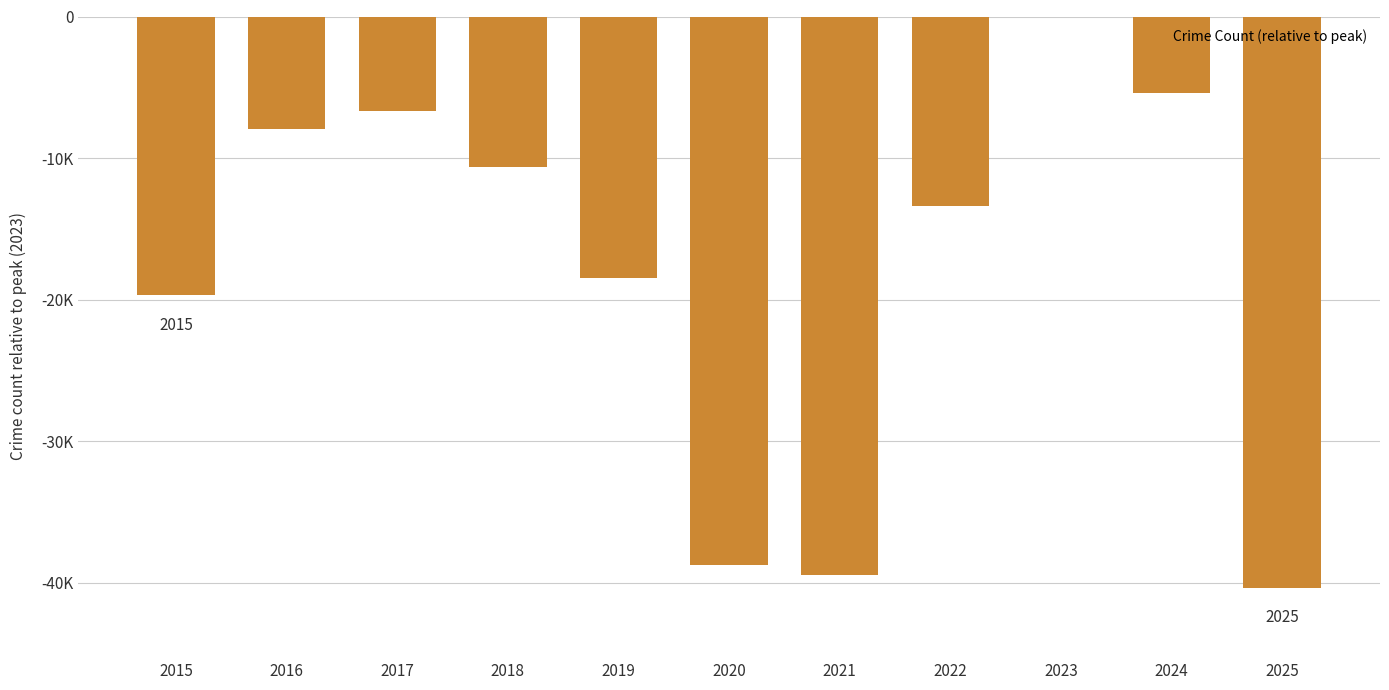

Rank the categories by value from highest to lowest.

2023, 2024, 2017, 2016, 2018, 2022, 2019, 2015, 2020, 2021, 2025